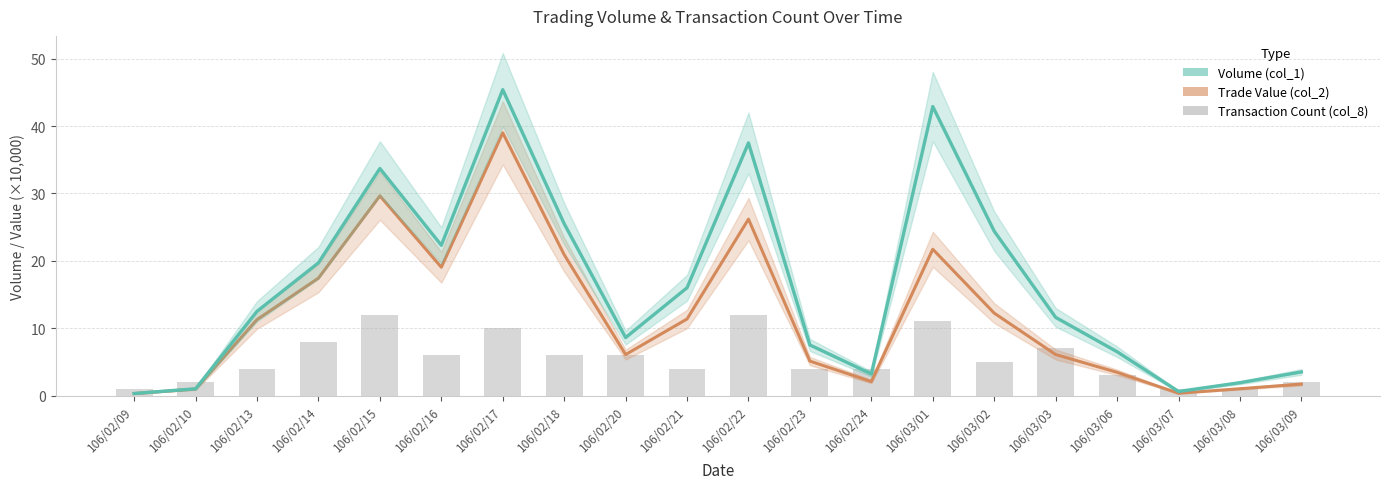

What is the smallest value displayed?

0.3